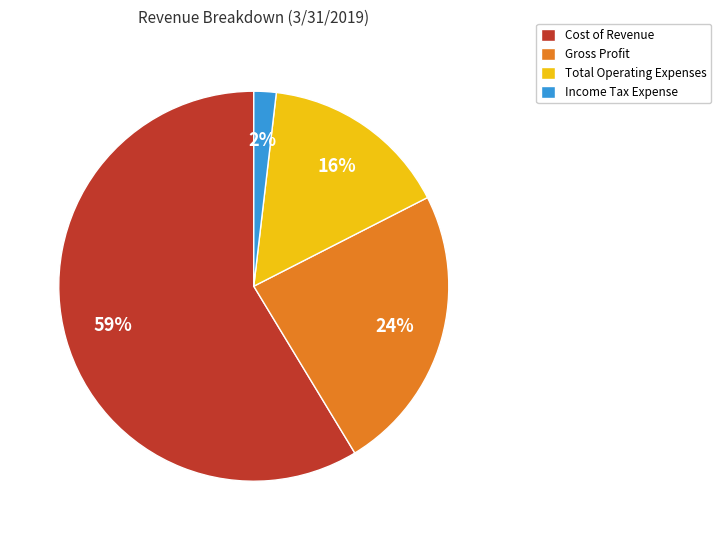

Which slice is the smallest?

Income Tax Expense